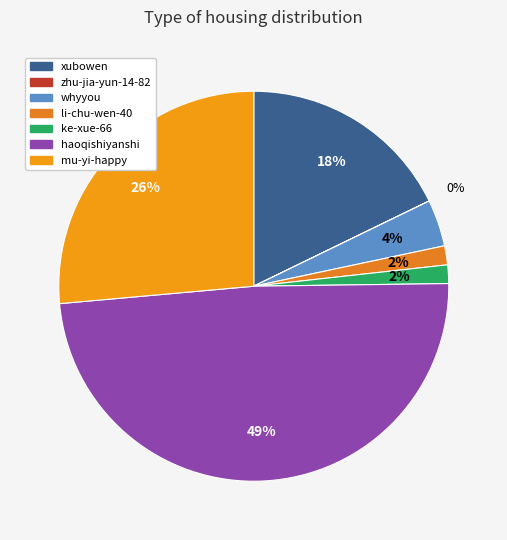

Between ke-xue-66 and xubowen, which is larger?

xubowen